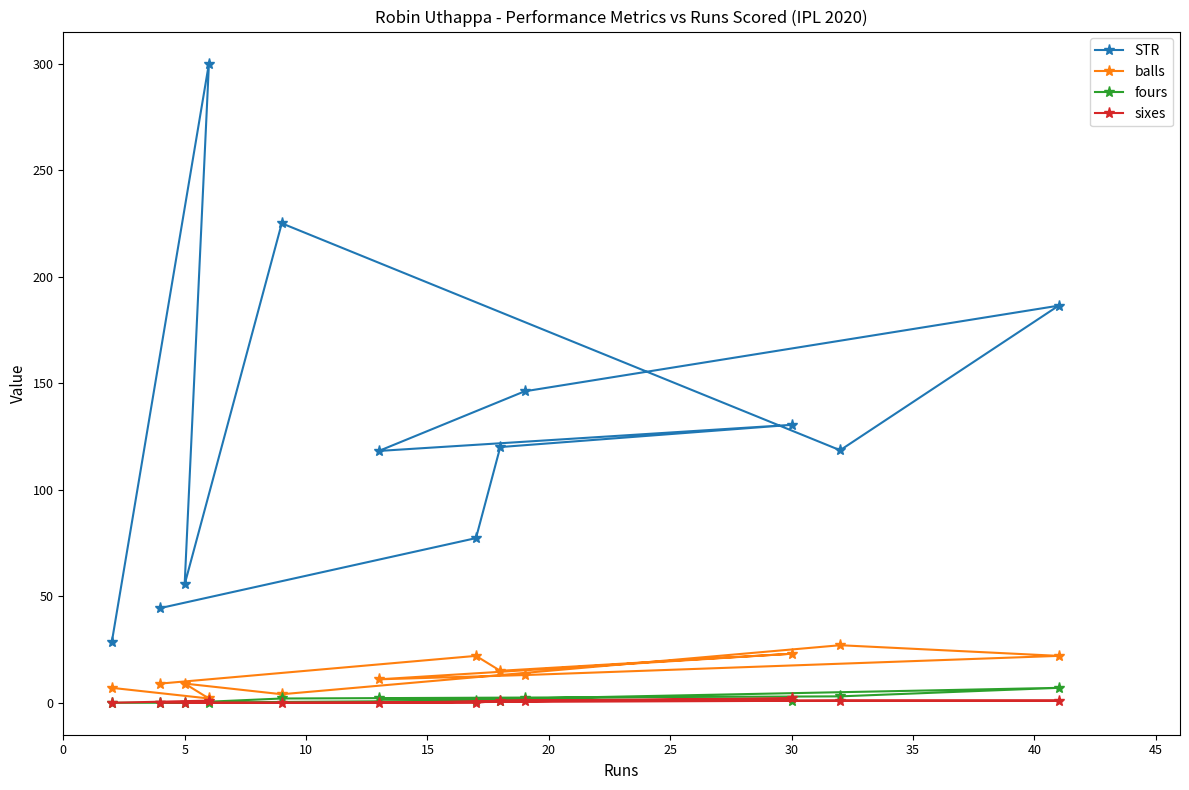

The fours series shows 1.0 at 30. True or false?

True